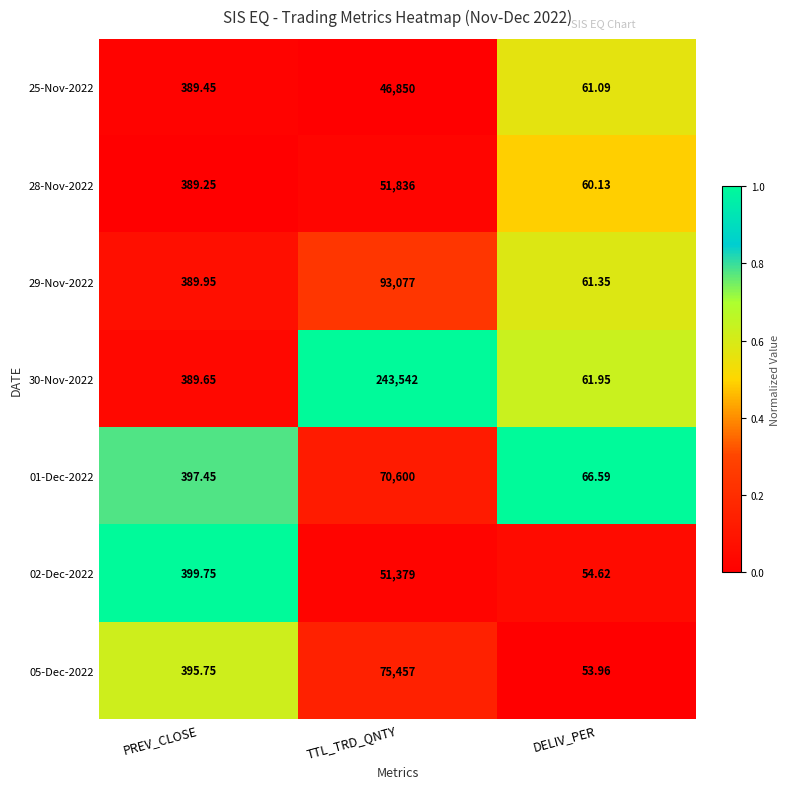

List the series in order of their peak value, lowest first.

25-Nov-2022, 02-Dec-2022, 28-Nov-2022, 01-Dec-2022, 05-Dec-2022, 29-Nov-2022, 30-Nov-2022